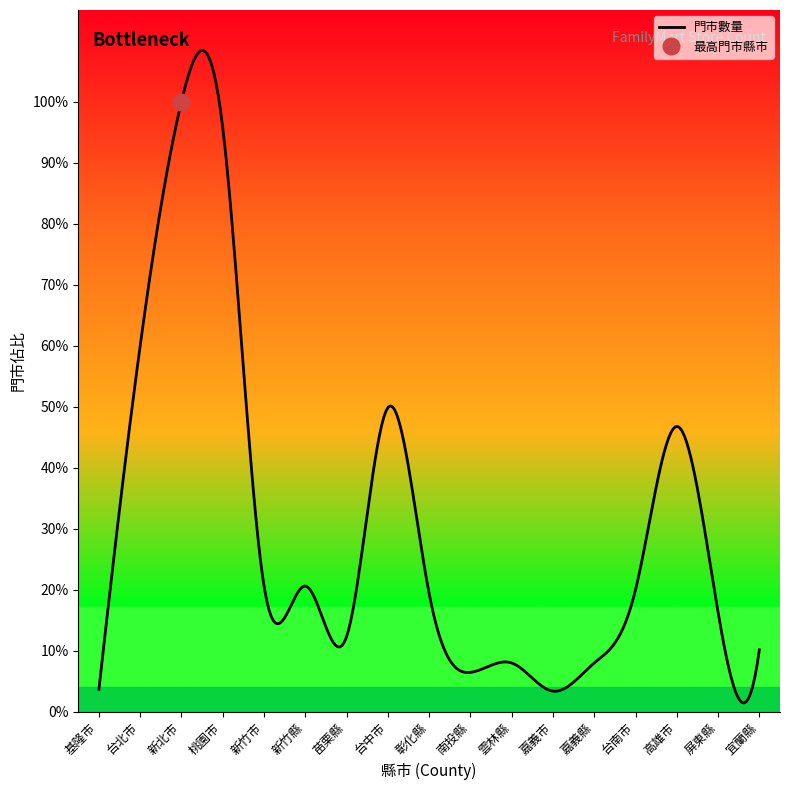

At which label does 桃園市 reach its minimum?

新竹市